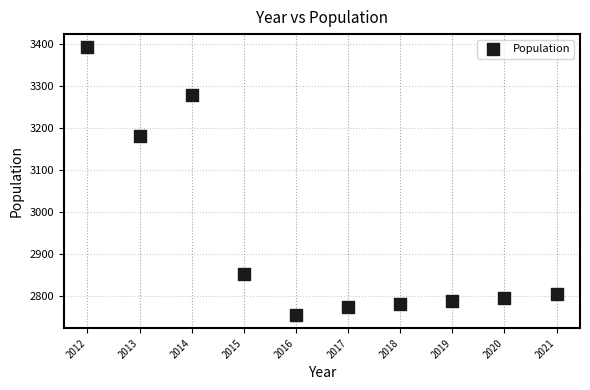

What Y value in the scatter plot is closest to 3073?

3181